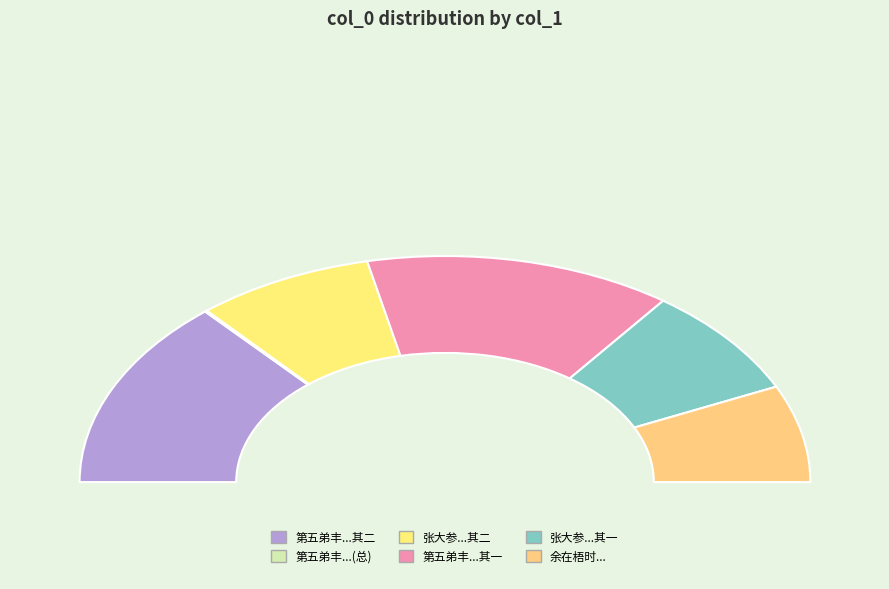

How much of the chart is everything except 张大参前溪游五台山寄此二绝句 其一?

84.2%